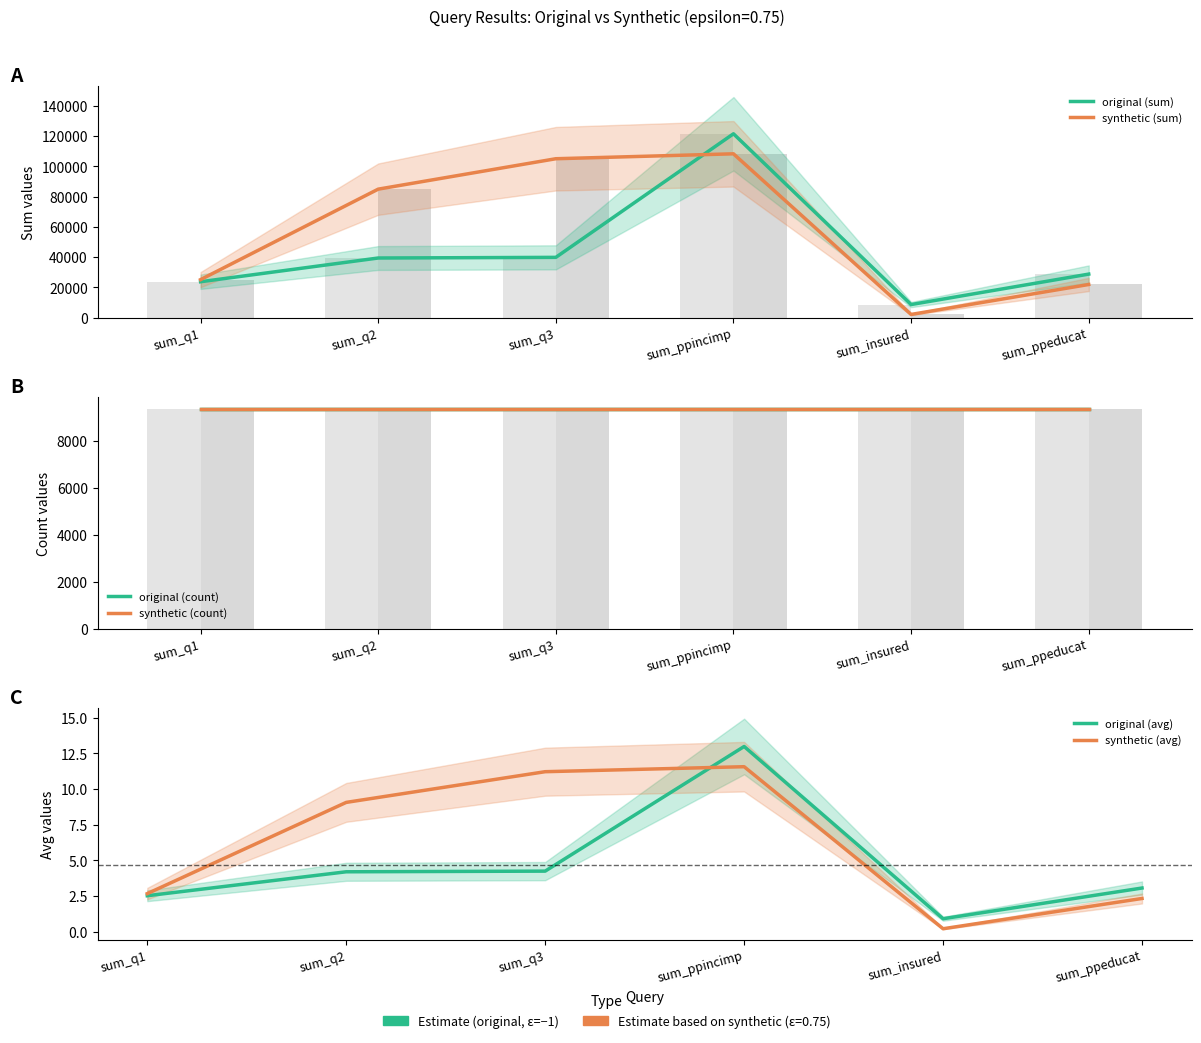

List the labels in order of synthetic (sum) value, smallest first.

sum_insured, sum_ppeducat, sum_q1, sum_q2, sum_q3, sum_ppincimp